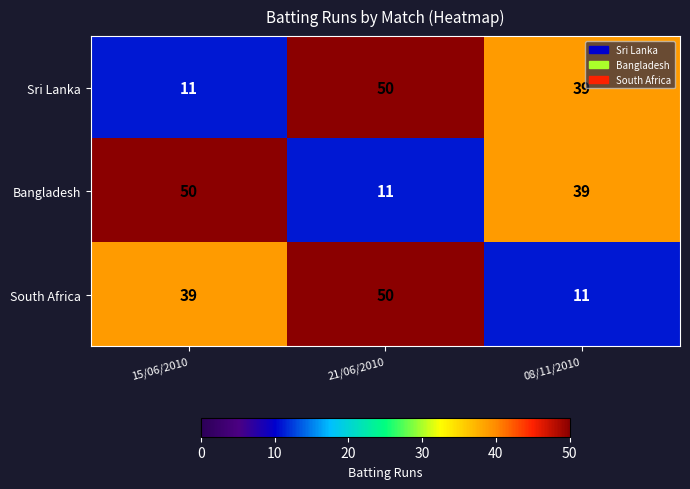

At how many categories does at least one series exceed 35?

3